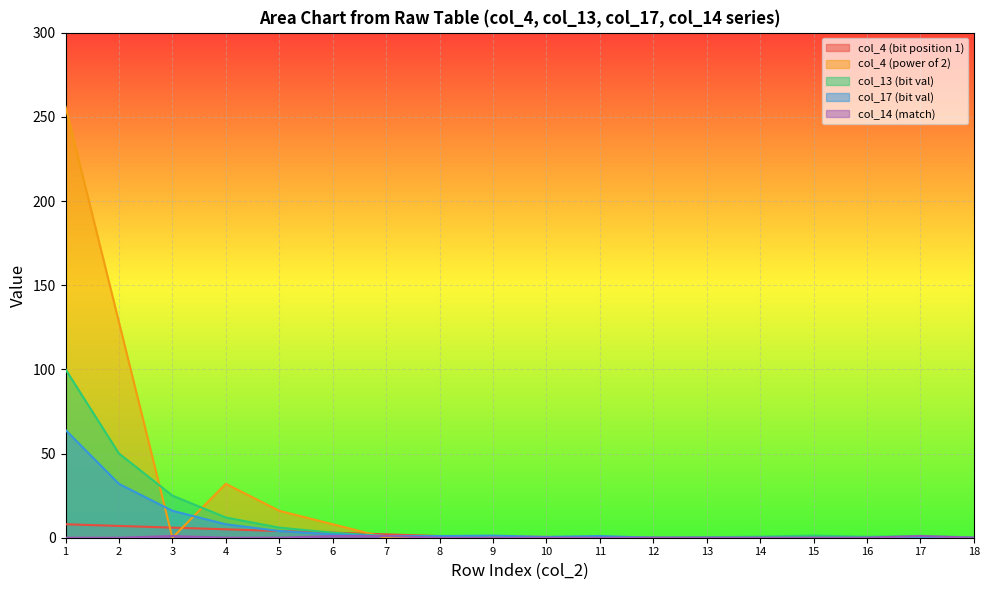

Count the number of categories in the chart.

18